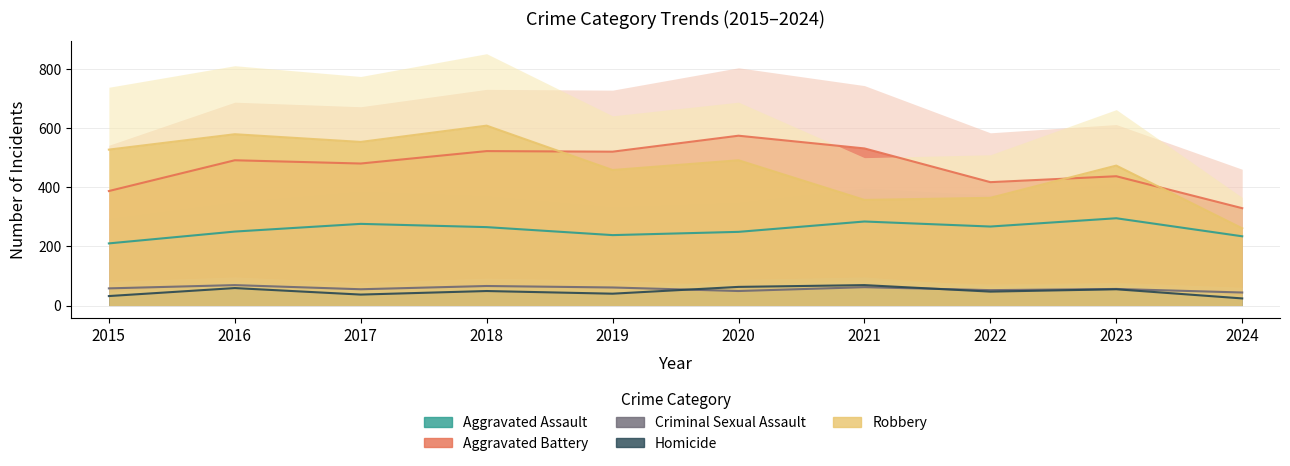

True or false: Robbery and Homicide intersect in this chart.

False